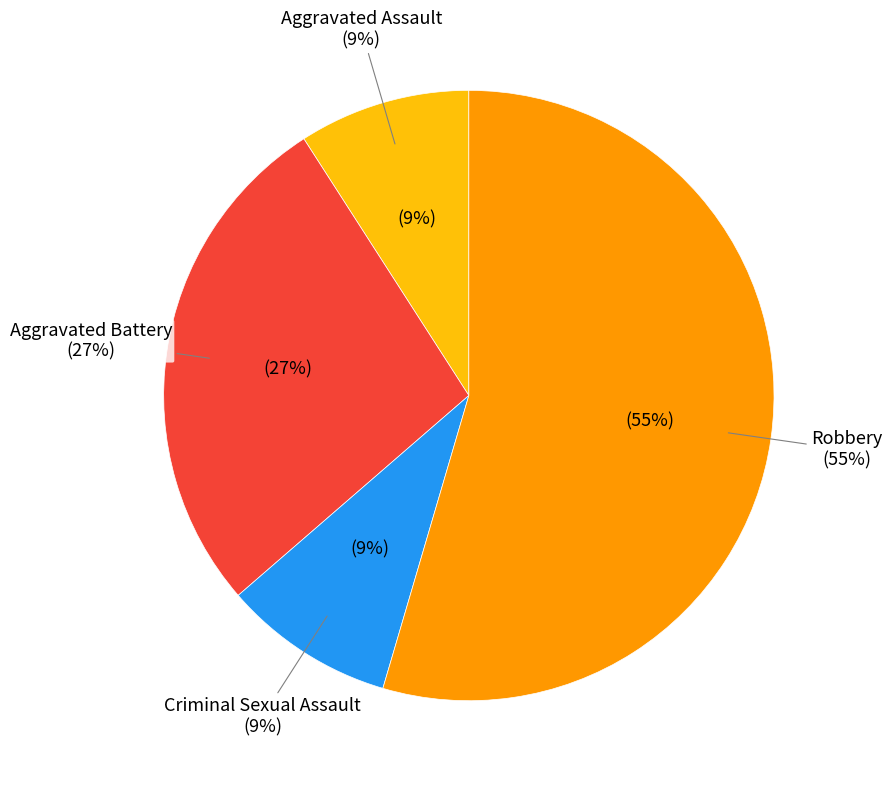

To the nearest percent, what is the average slice percentage?

25%